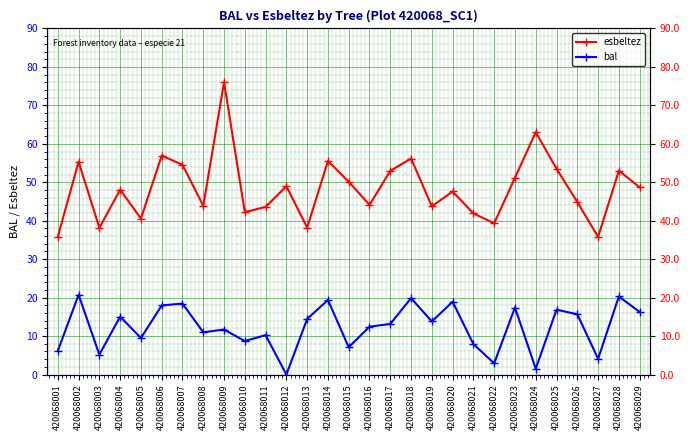

Which series has the largest range (max minus min)?

esbeltez